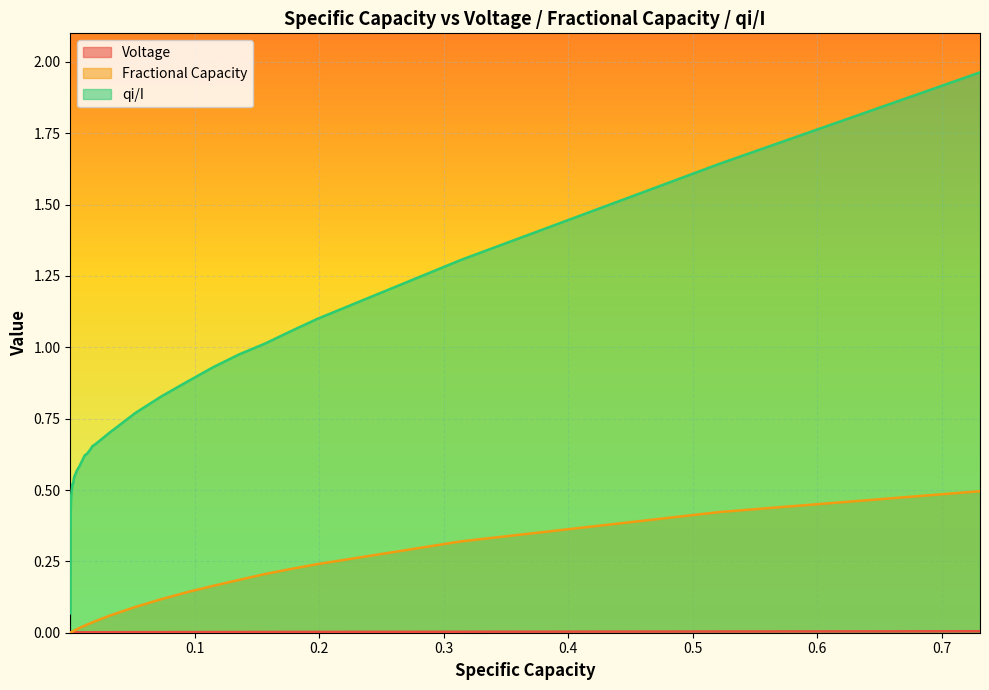

At how many categories does at least one series exceed 1?

6